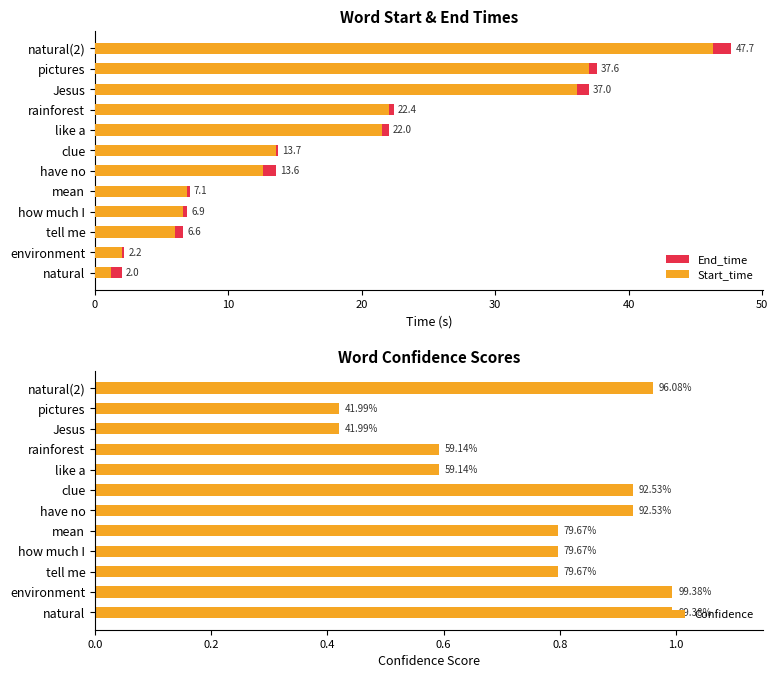

What is the difference between the End_time values at natural(2) and like a?

25.7